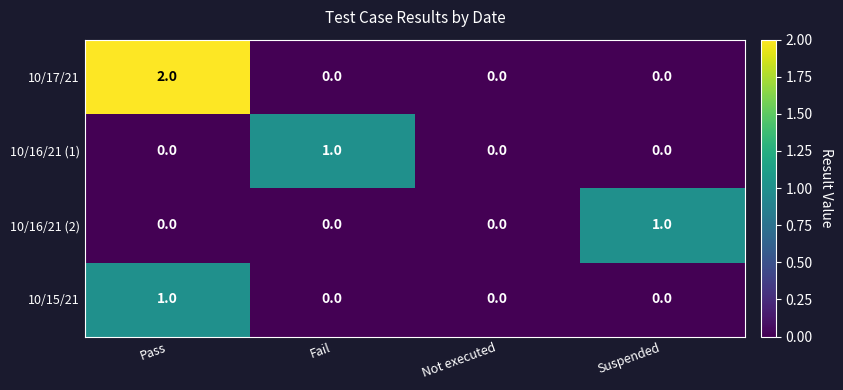

The 10/17/21 series shows 2 at Pass. True or false?

True